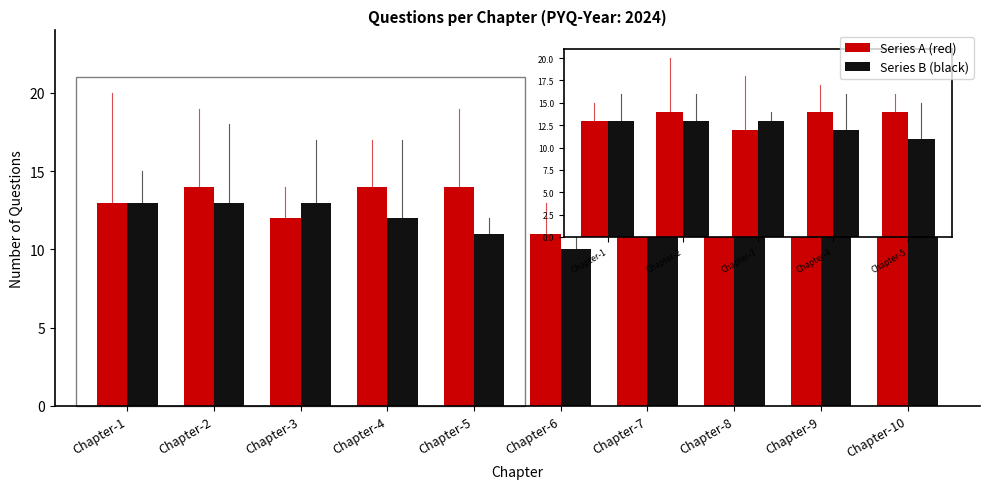

Reading right to left, list all the values displayed in this chart.

Series A (red): Chapter-10=14	Chapter-9=12	Chapter-8=12	Chapter-7=12	Chapter-6=11	Chapter-5=14	Chapter-4=14	Chapter-3=12	Chapter-2=14	Chapter-1=13
Series B (black): Chapter-10=11	Chapter-9=13	Chapter-8=13	Chapter-7=11	Chapter-6=10	Chapter-5=11	Chapter-4=12	Chapter-3=13	Chapter-2=13	Chapter-1=13